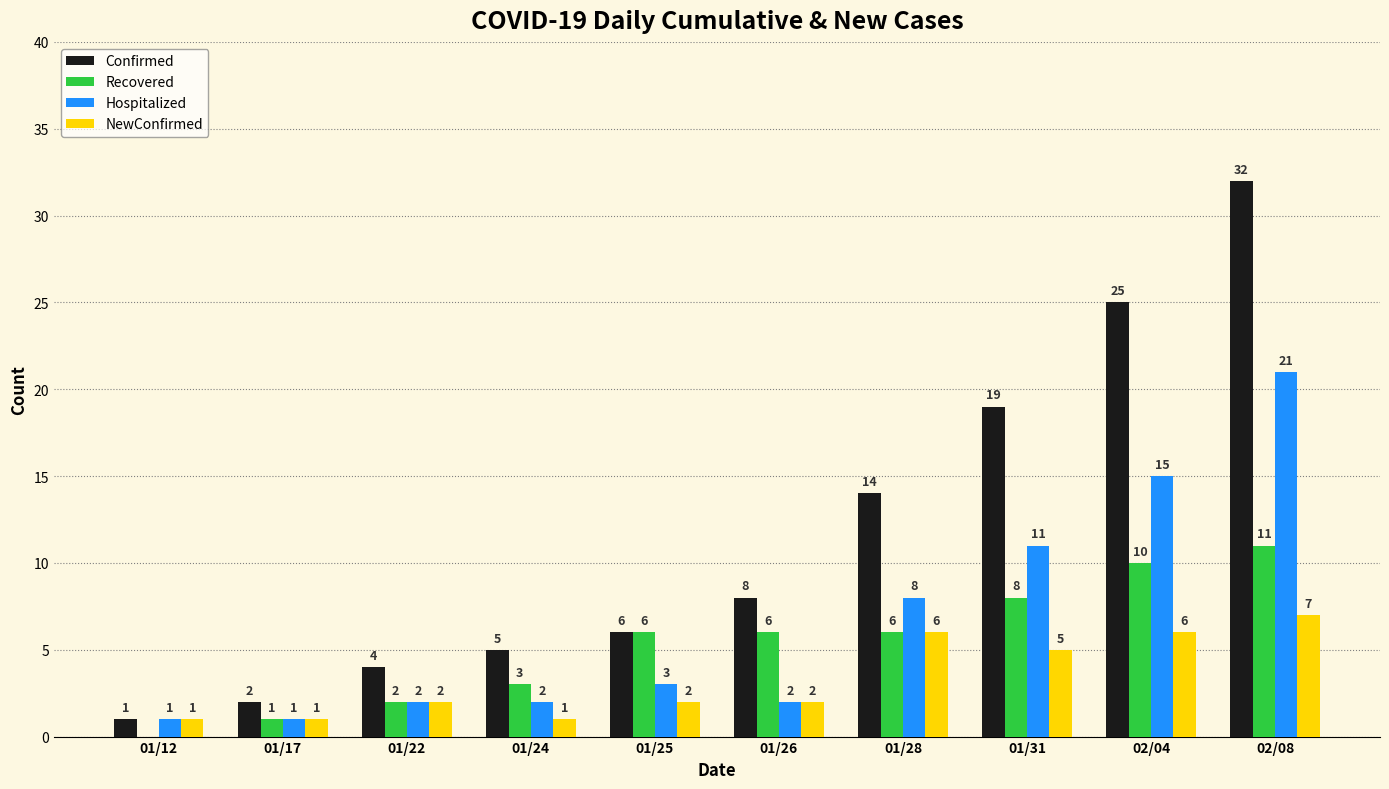

Which series changed the most between 01/17 and 01/28?

Confirmed